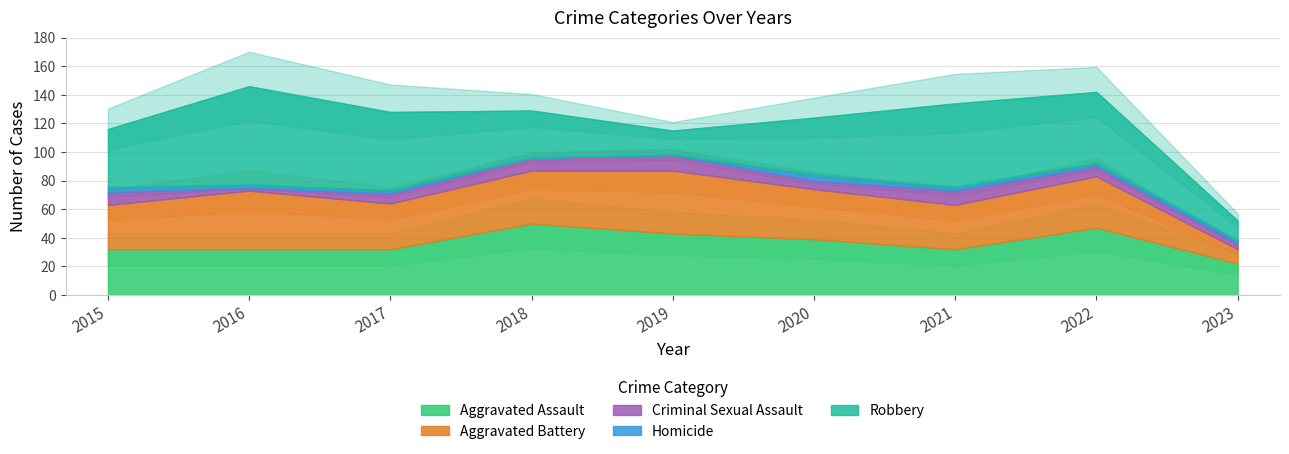

True or false: Aggravated Battery has a value of 55 at 2015.

False